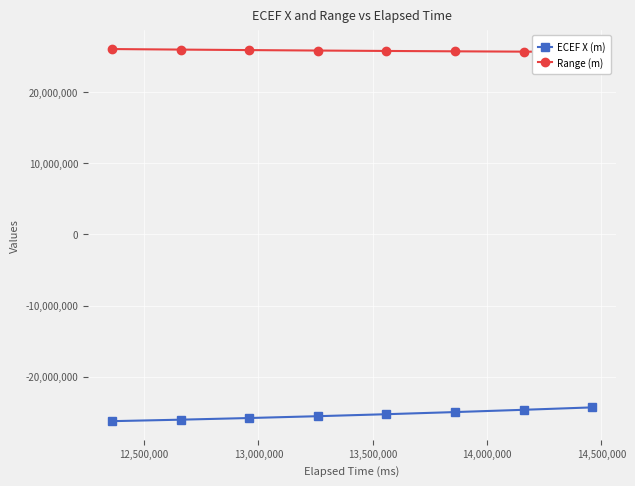

What is the lowest value of the ECEF X (m) series?

-26229923.1